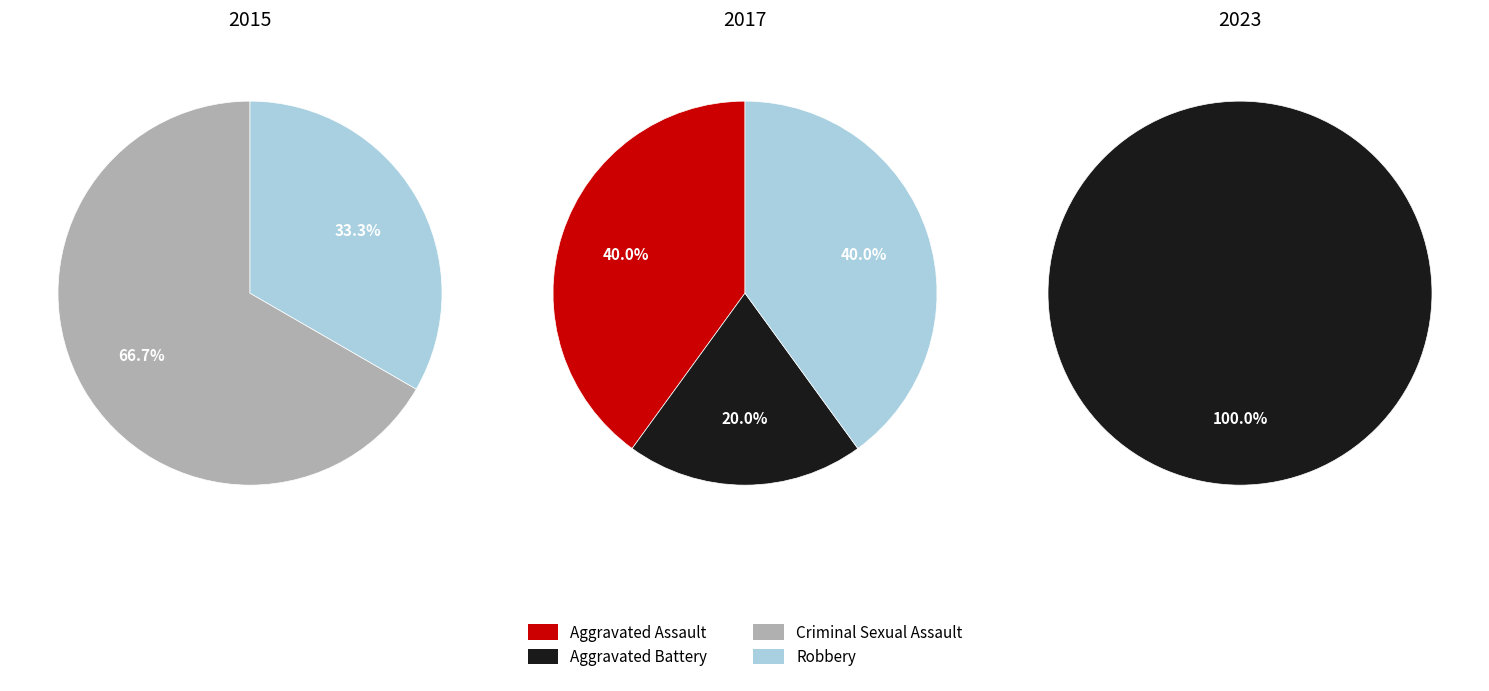

To the nearest percent, what portion does Aggravated Battery represent?

20%